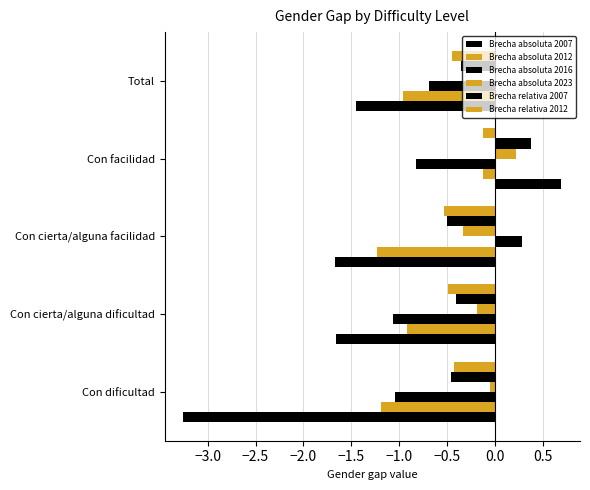

How many distinct data groups are displayed?

6